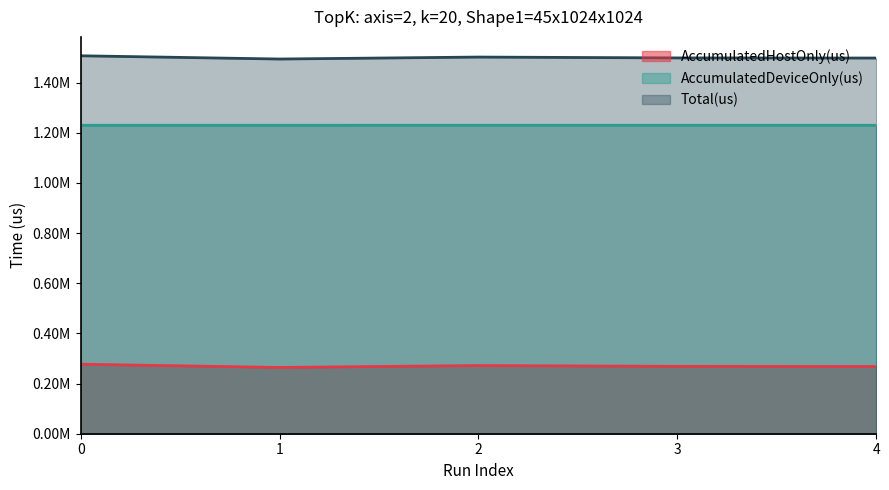

What is the total value across all series at 1?

2988300.0